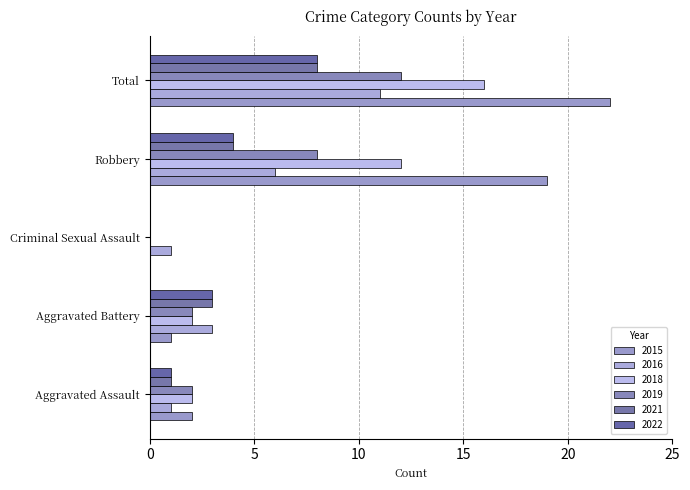

Reading right to left, what are all the values shown in this chart?

2015: Total=22	Robbery=19	Criminal Sexual Assault=0	Aggravated Battery=1	Aggravated Assault=2
2016: Total=11	Robbery=6	Criminal Sexual Assault=1	Aggravated Battery=3	Aggravated Assault=1
2018: Total=16	Robbery=12	Criminal Sexual Assault=0	Aggravated Battery=2	Aggravated Assault=2
2019: Total=12	Robbery=8	Criminal Sexual Assault=0	Aggravated Battery=2	Aggravated Assault=2
2021: Total=8	Robbery=4	Criminal Sexual Assault=0	Aggravated Battery=3	Aggravated Assault=1
2022: Total=8	Robbery=4	Criminal Sexual Assault=0	Aggravated Battery=3	Aggravated Assault=1